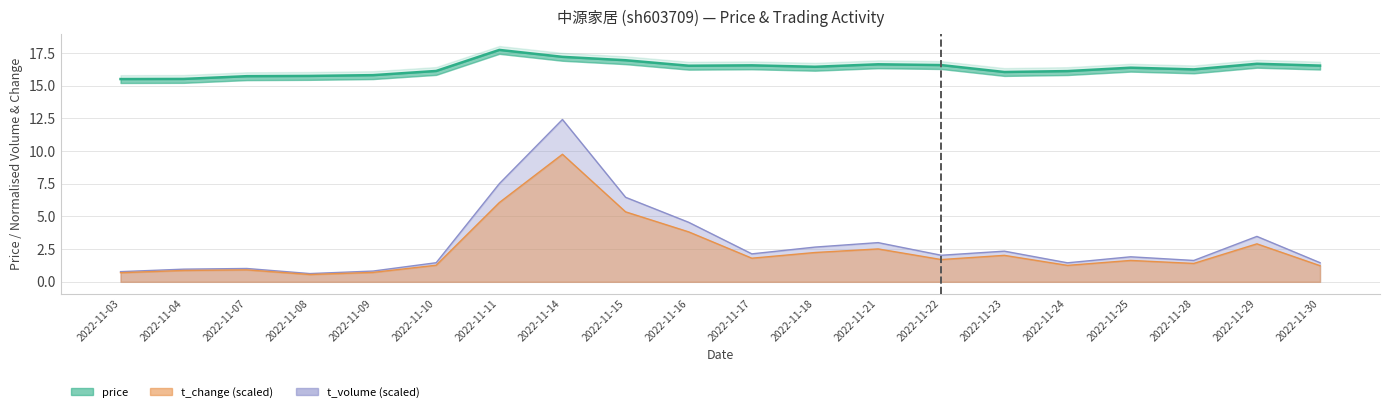

True or false: t_volume and price intersect in this chart.

False